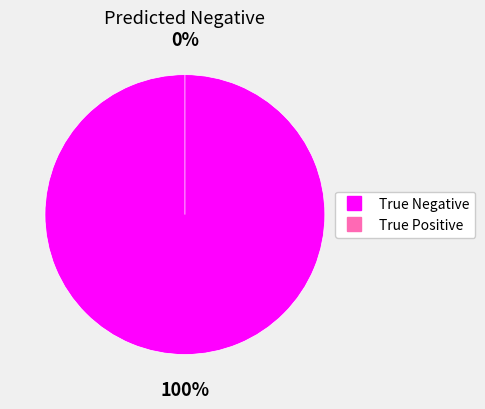

To the nearest percent, what is the difference between the largest and smallest slice percentages?

100%